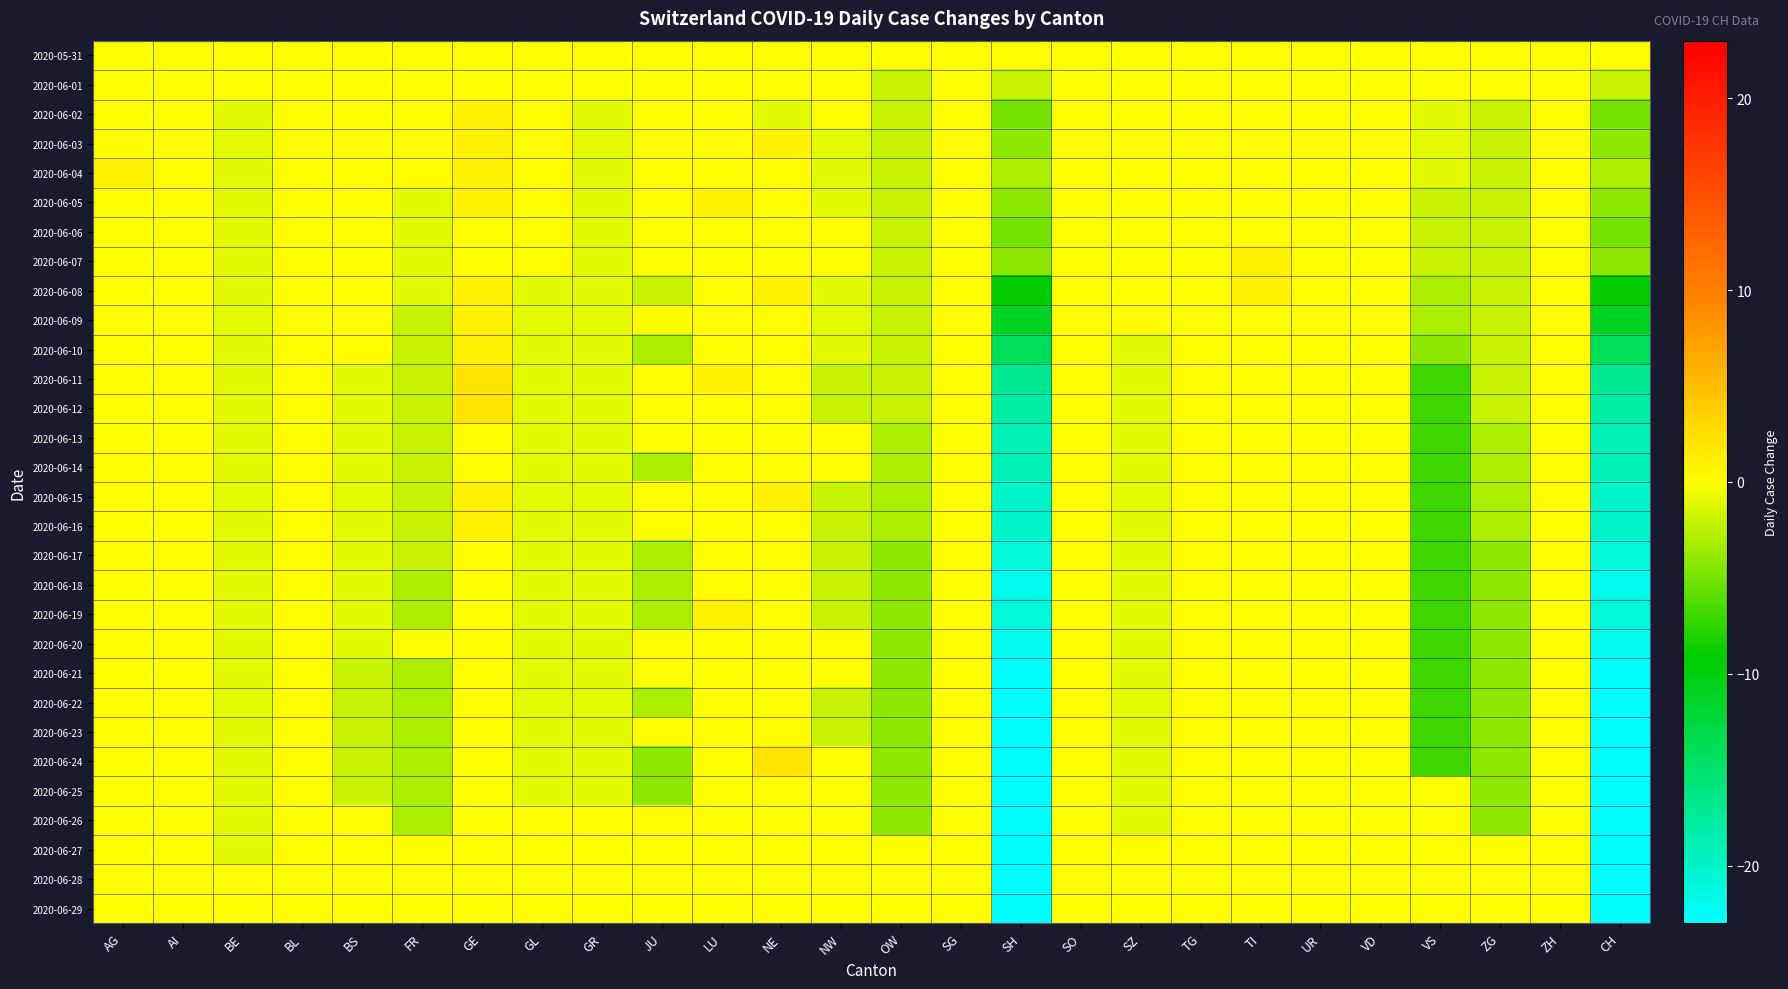

Which has a higher value, FR or BS?

FR